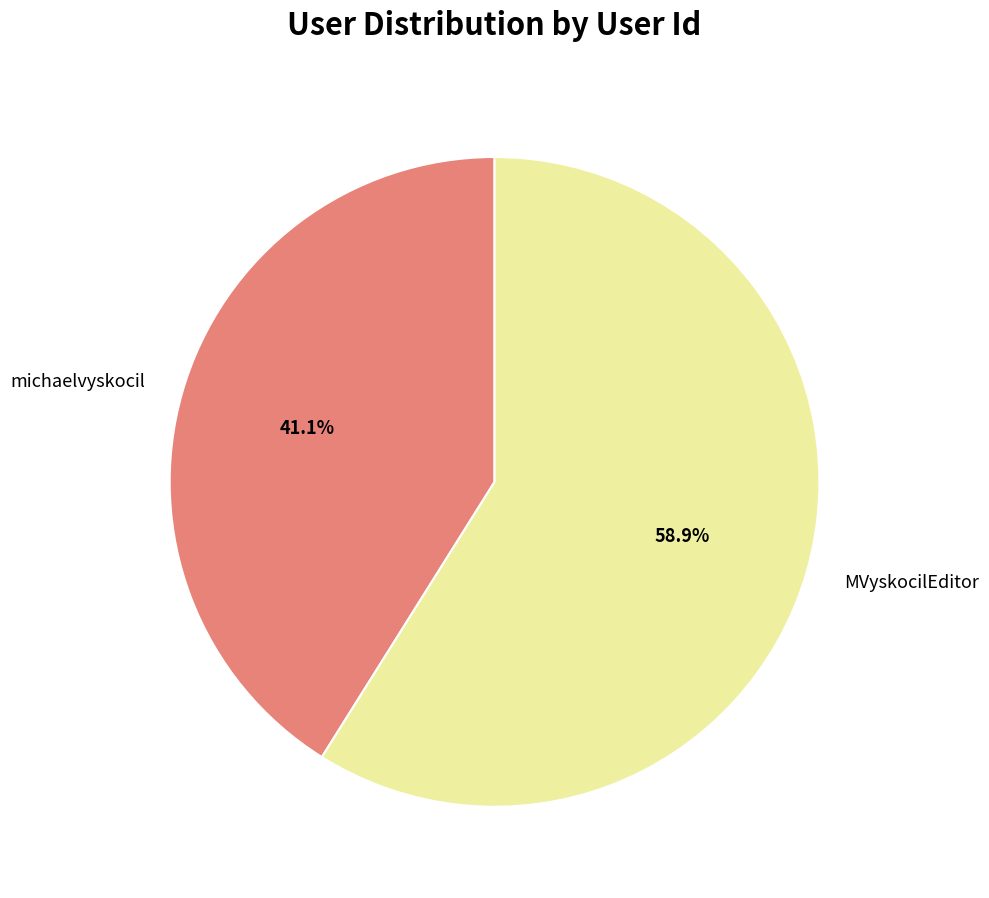

Is there a majority slice in this chart?

Yes